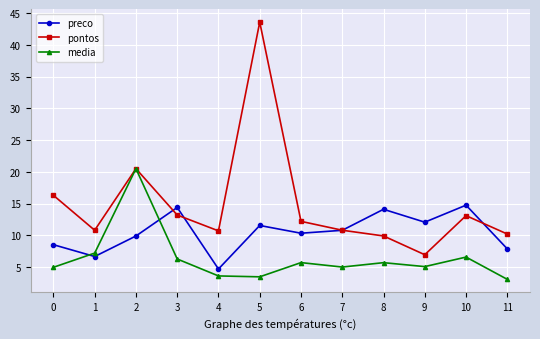

Is it true that pontos equals 32.9 at 2?

False